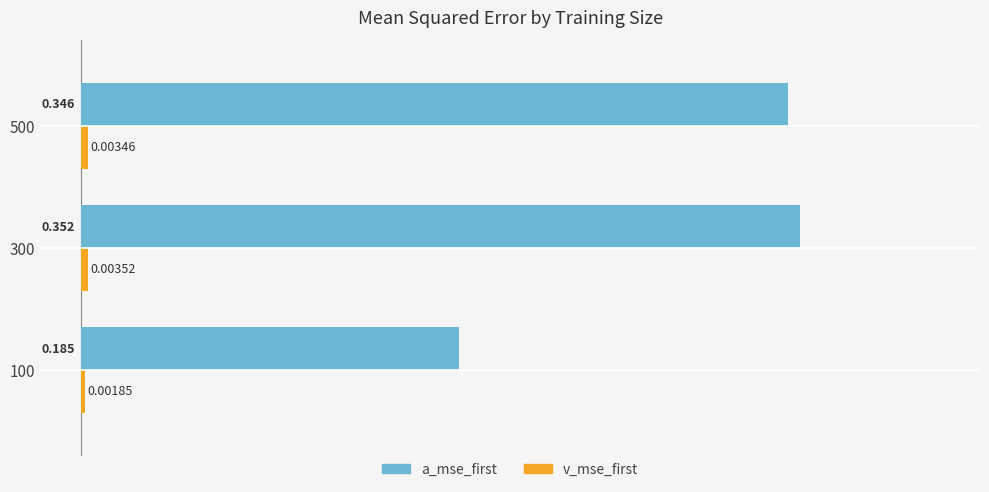

Which series changed the most between 100 and 500?

a_mse_first